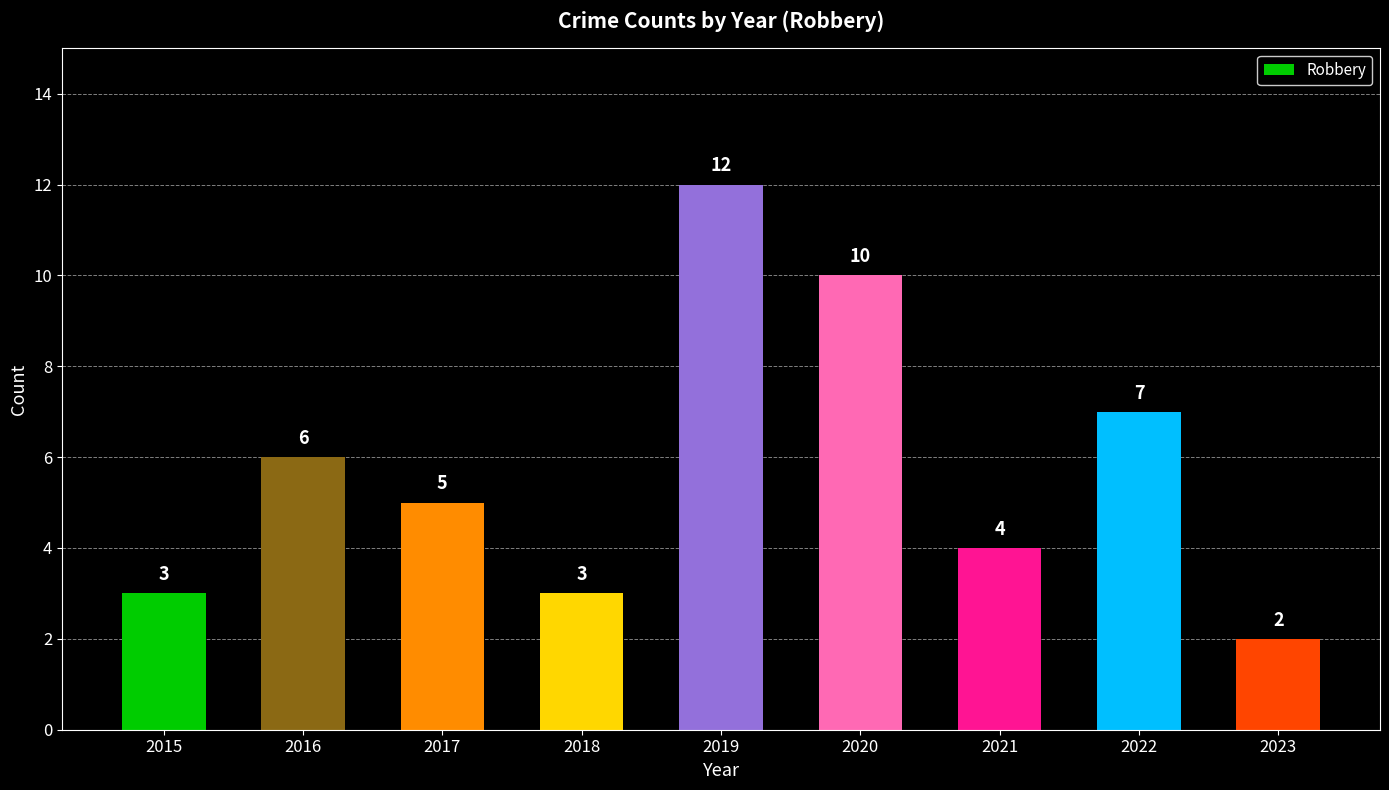

What is the smallest value displayed?

2